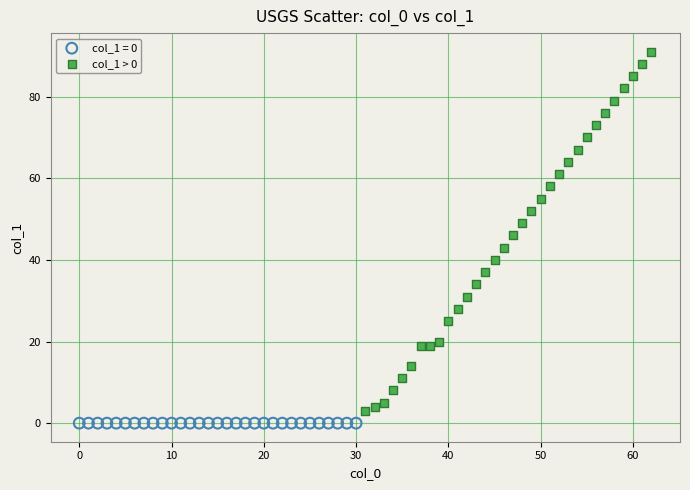

Which series reaches the maximum Y coordinate?

col_1 > 0